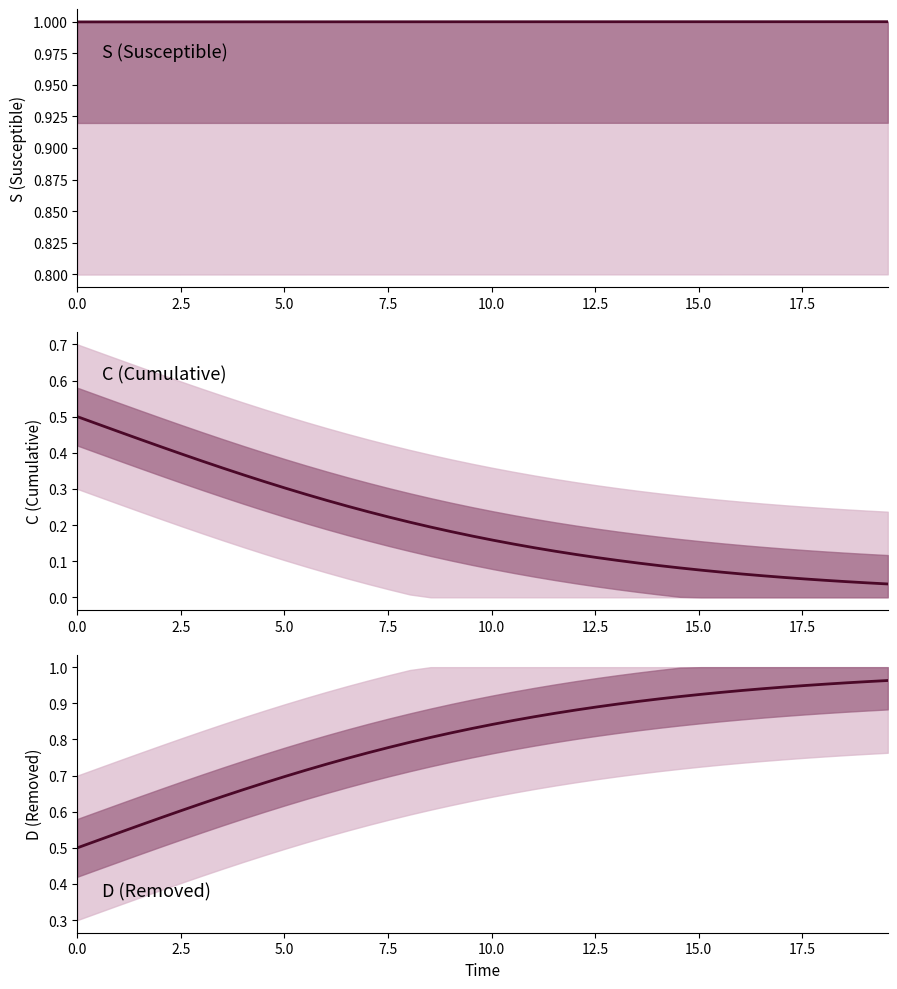

Rank the series by their average value, from highest to lowest.

S (Susceptible), D (Removed), C (Cumulative)